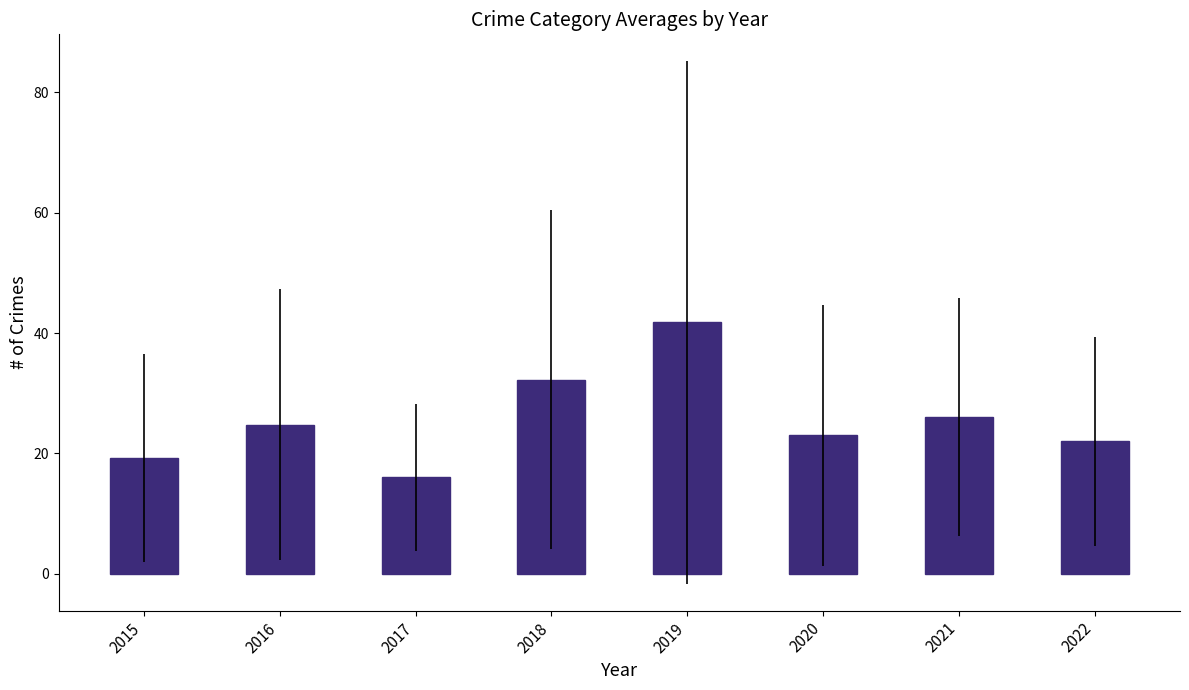

What value does the data have at 2016?

24.8